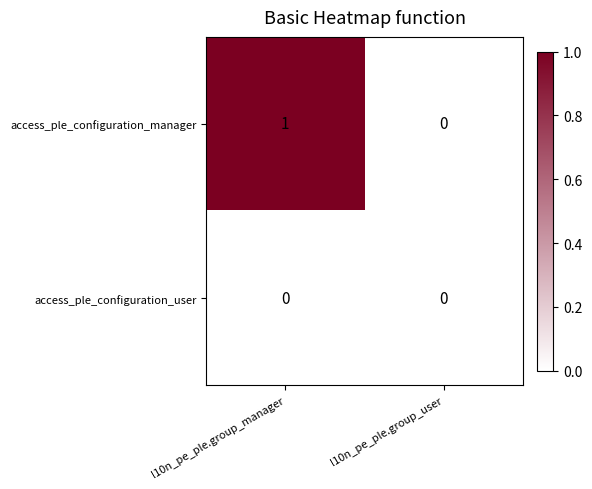

Which series has the largest total across all categories?

access_ple_configuration_manager